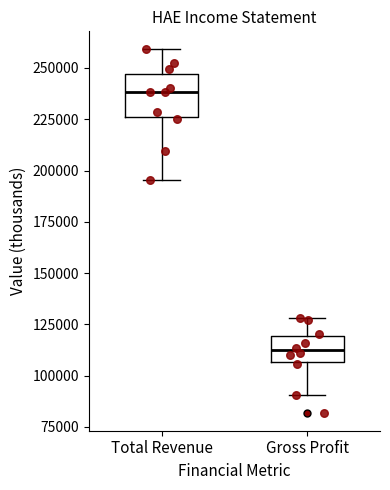

Where does the median line of the box for Gross Profit sit on the y-axis? The values are not printed on the chart, so give them approximately, as read against the axis.

110000